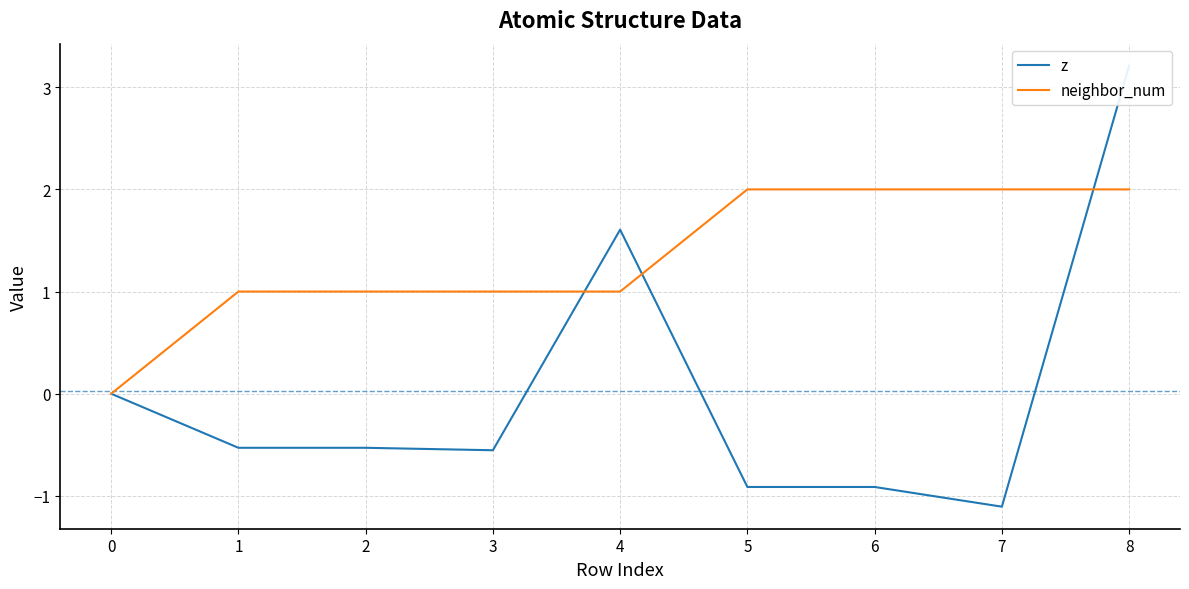

Is it true that neighbor_num equals 1 at 4?

True